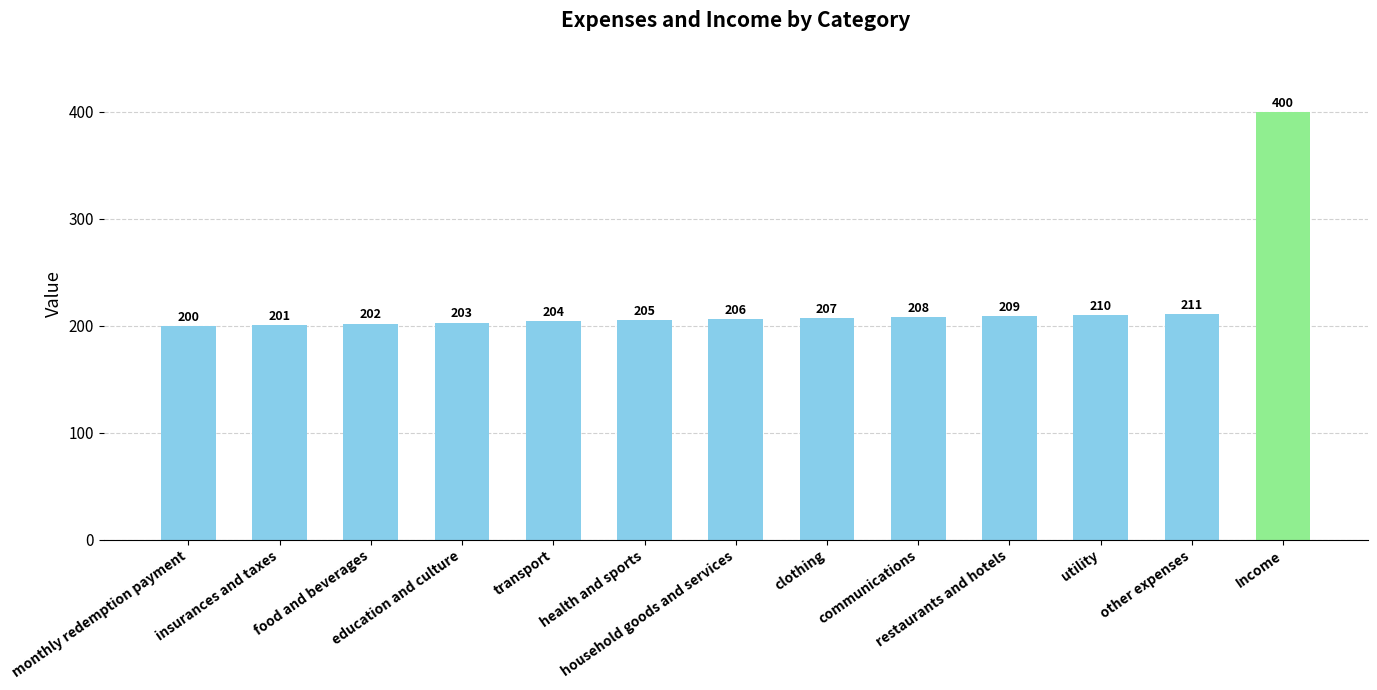

Which has a higher value, education and culture or food and beverages?

education and culture